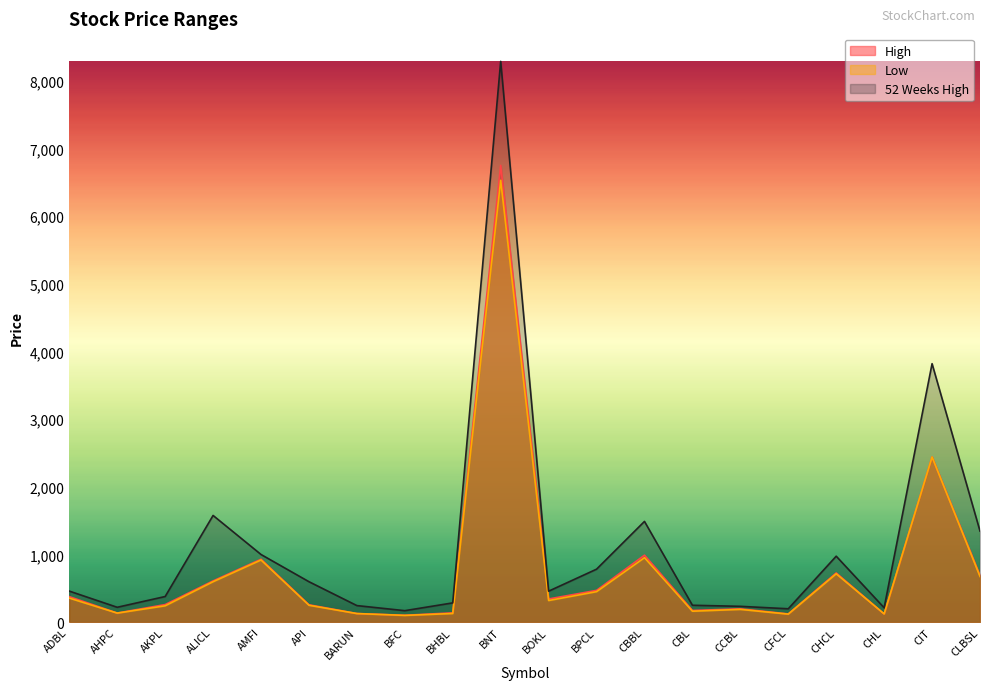

True or false: Low has a value of 320 at BOKL.

True